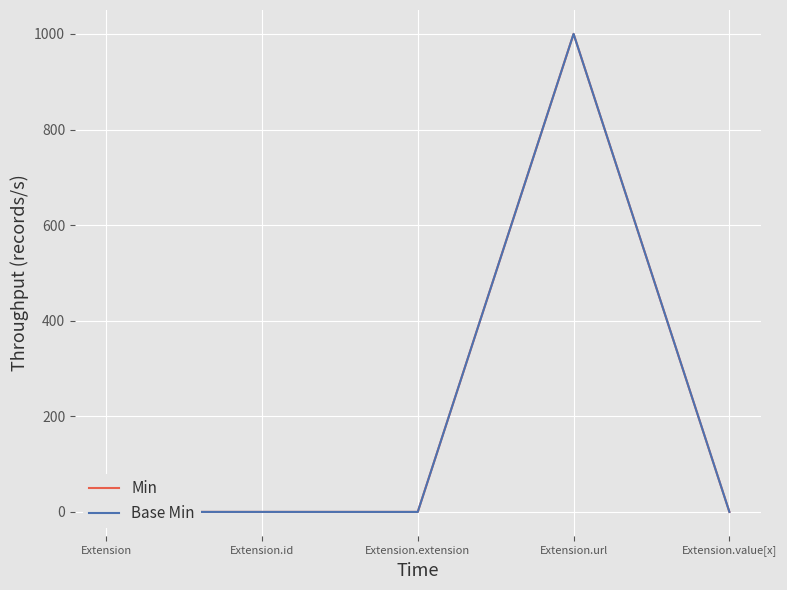

What is the sum of all Base Min values?

1000